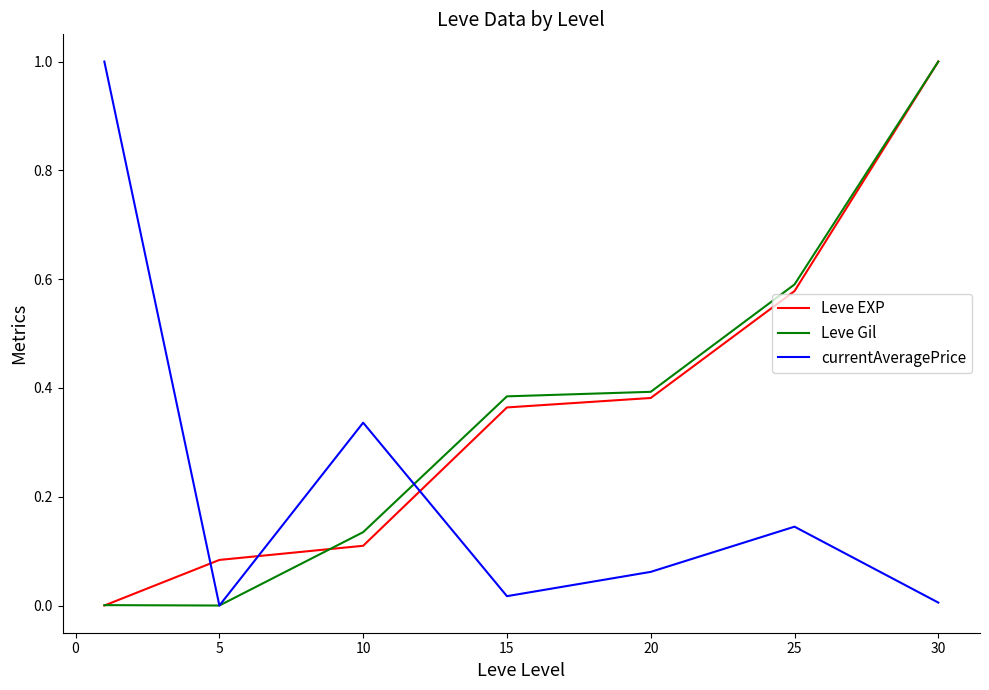

Does the chart have visible grid lines?

No